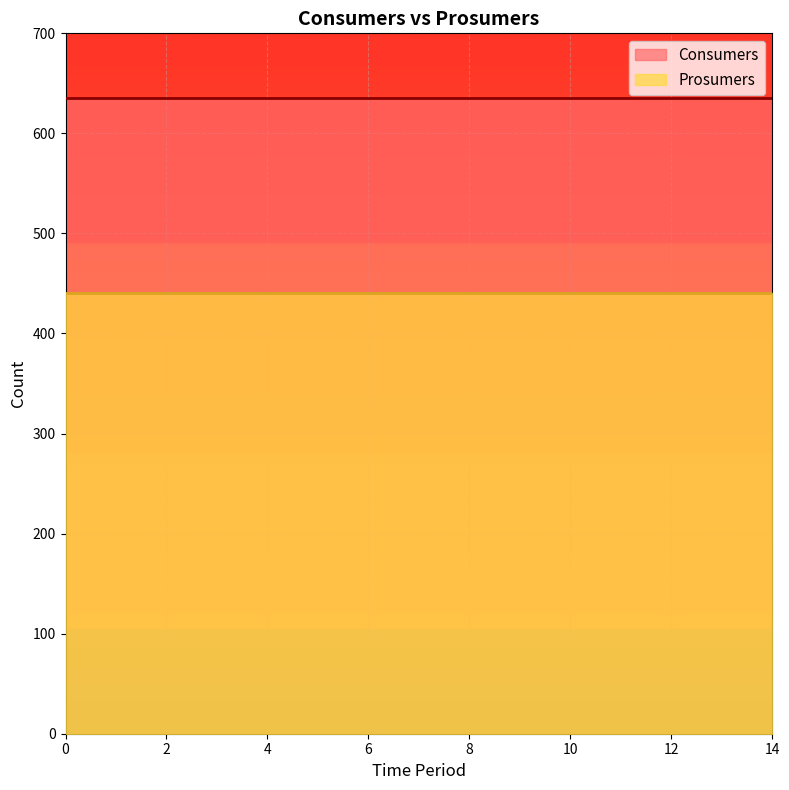

Which series has the largest total across all categories?

Consumers